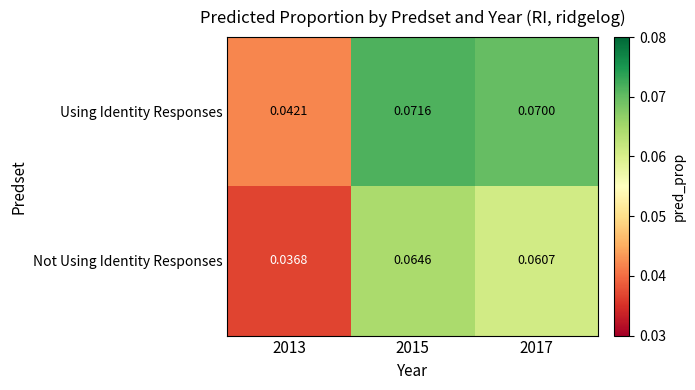

Is the value of Not Using Identity Responses at 2017 greater than the value of Using Identity Responses at 2017?

No